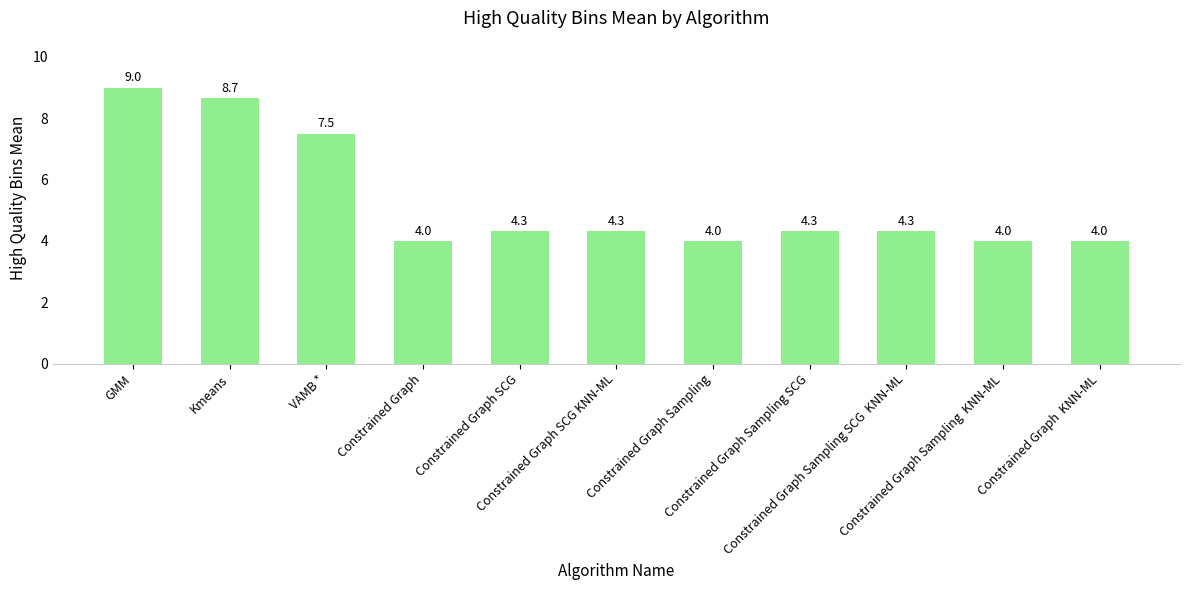

Is it true that the value at Constrained Graph  KNN-ML is 4.0?

True